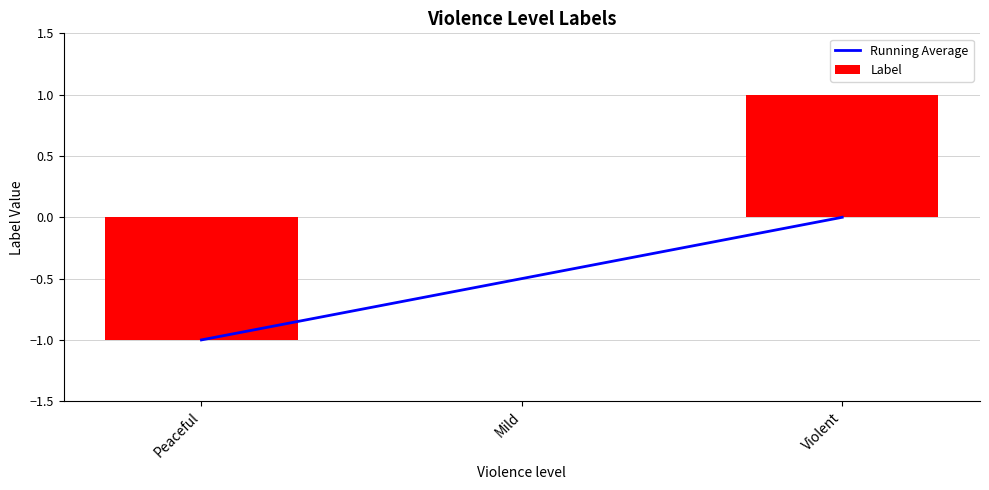

List the series in order of their peak value, lowest first.

Running Average, Label